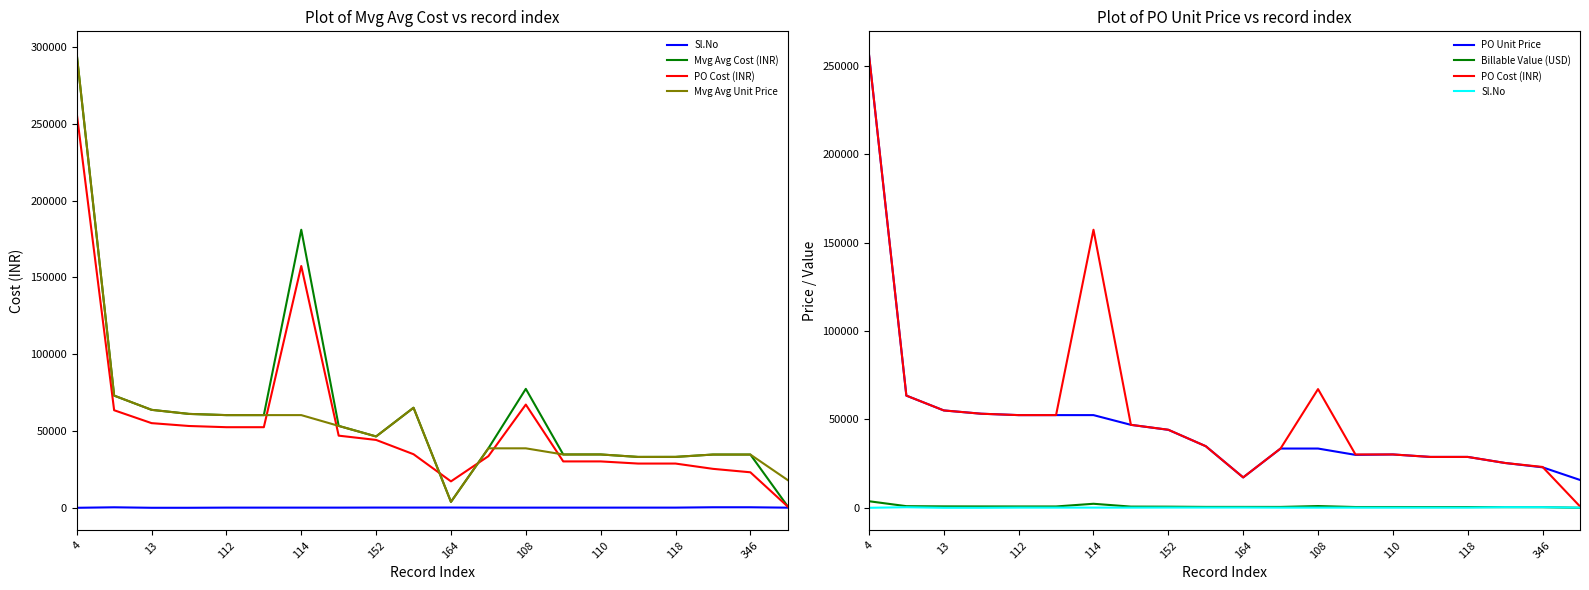

Is the value of PO Unit Price at 15 greater than the value of Mvg Avg Unit Price at 164?

No